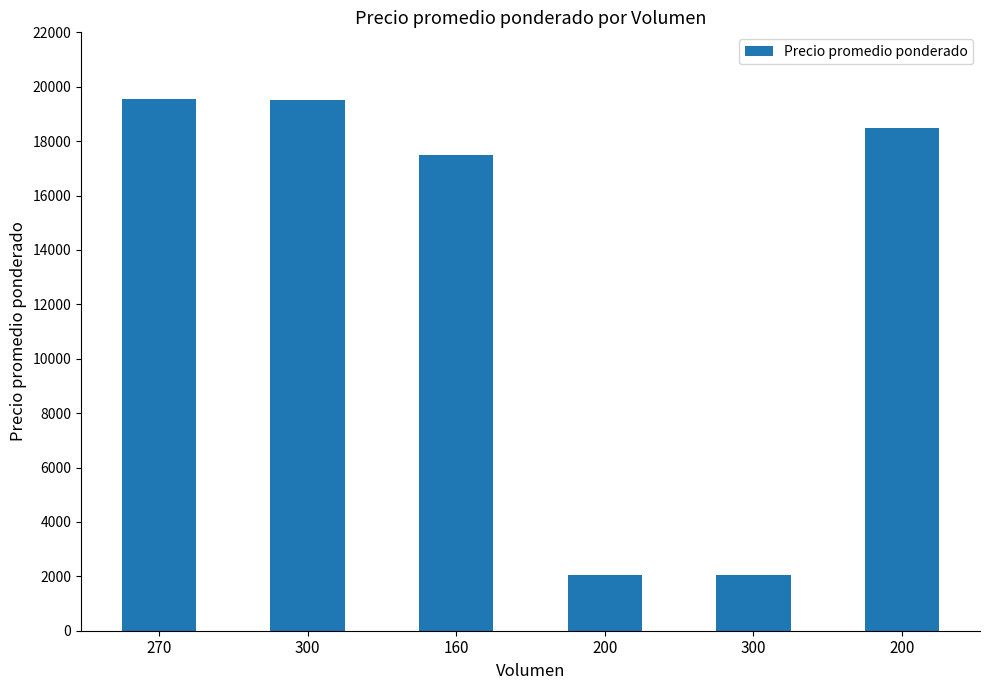

Which has a higher value, 300 or 160?

300